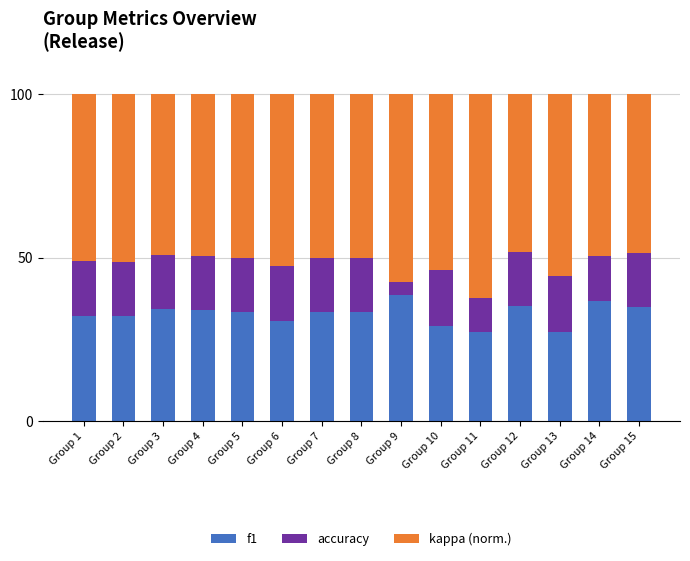

What is the total value across all series at Group 2?

100.0